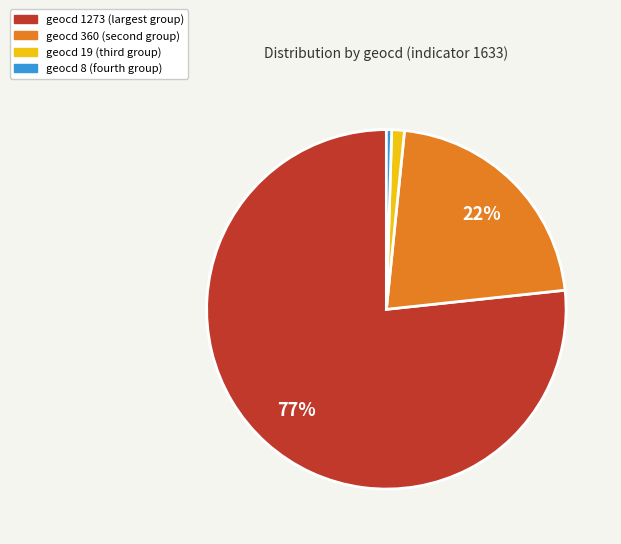

How many segments does this pie chart have?

4